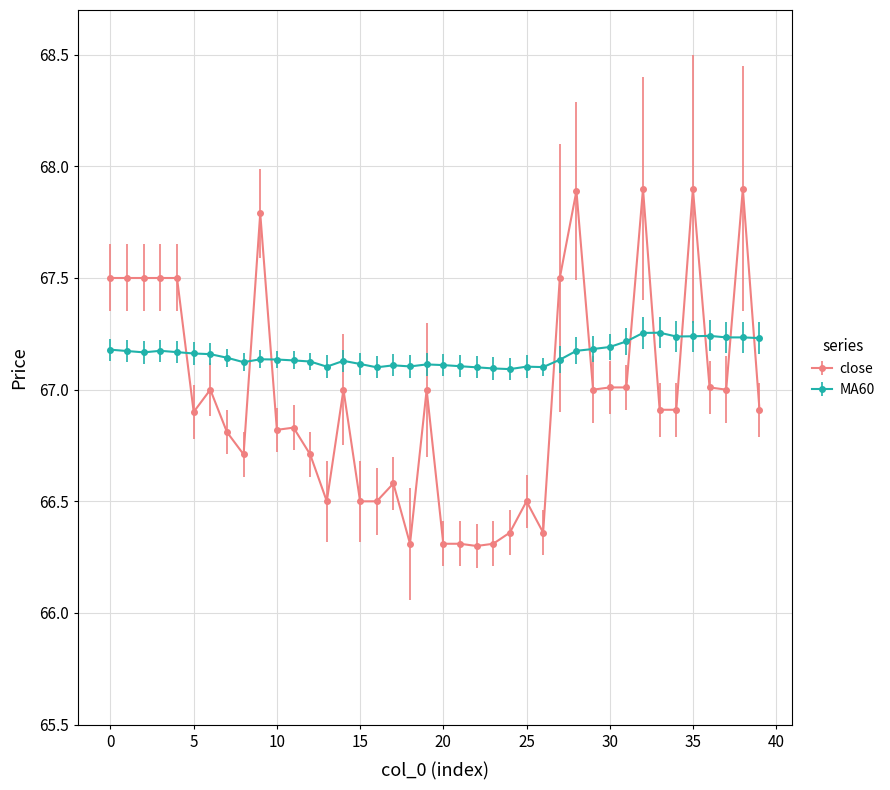

How many times do close and MA60 cross each other?

11